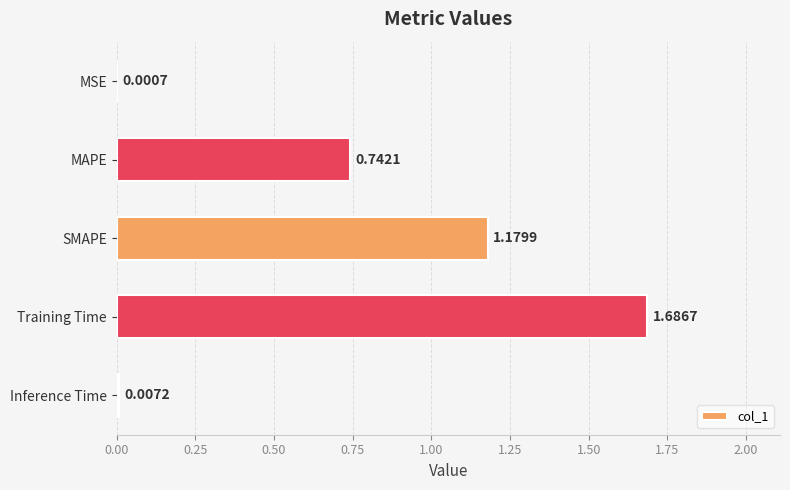

What is the sum of the values at SMAPE and MAPE?

1.9